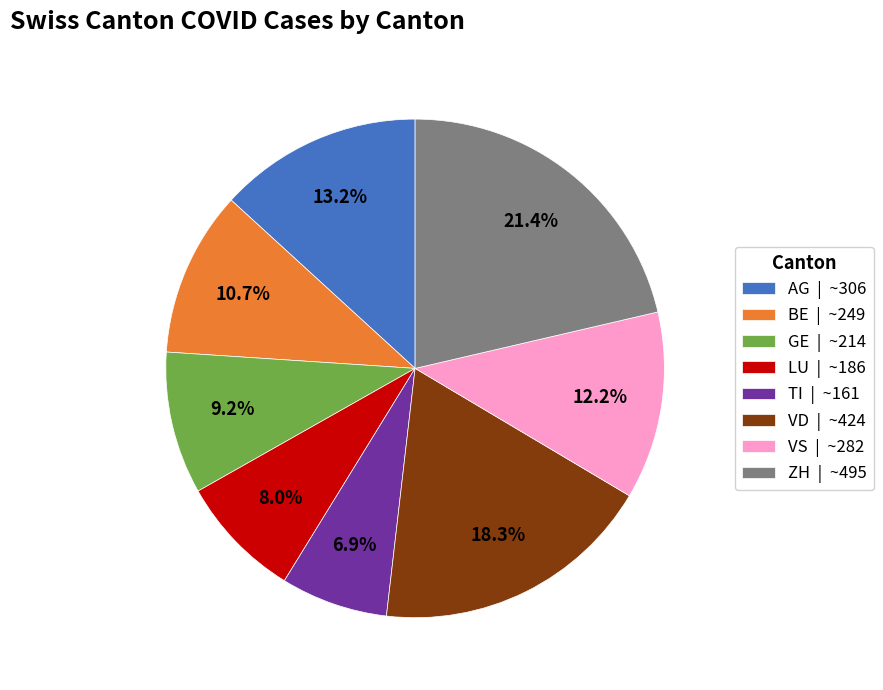

To the nearest percent, what portion does GE represent?

9%